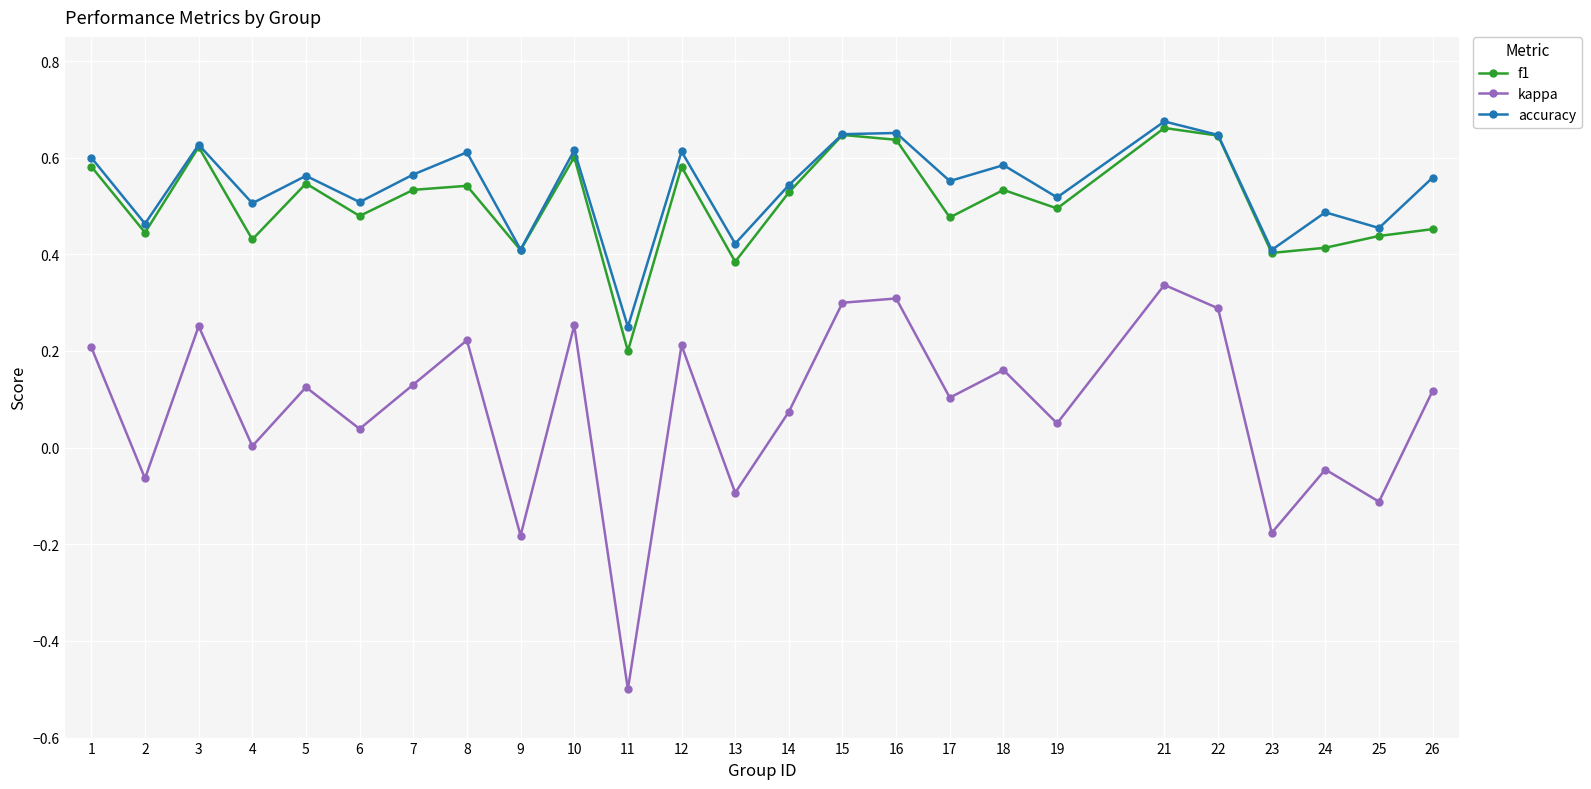

In kappa, how many points are higher than both neighbors (excluding endpoints)?

9